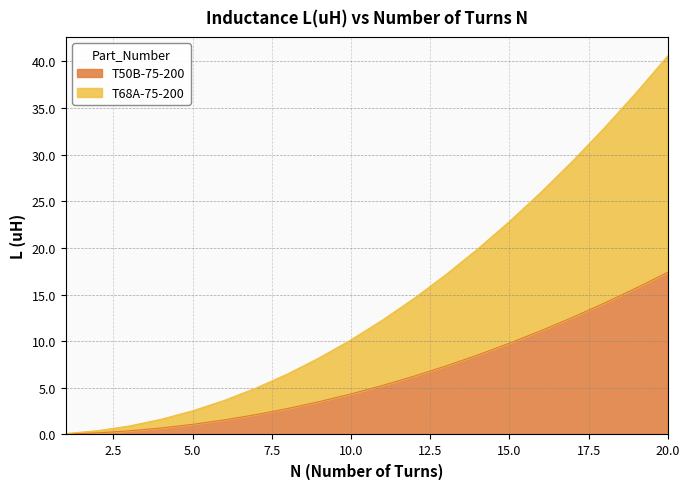

Rank the series by their maximum value, from lowest to highest.

T50B-75-200, T68A-75-200